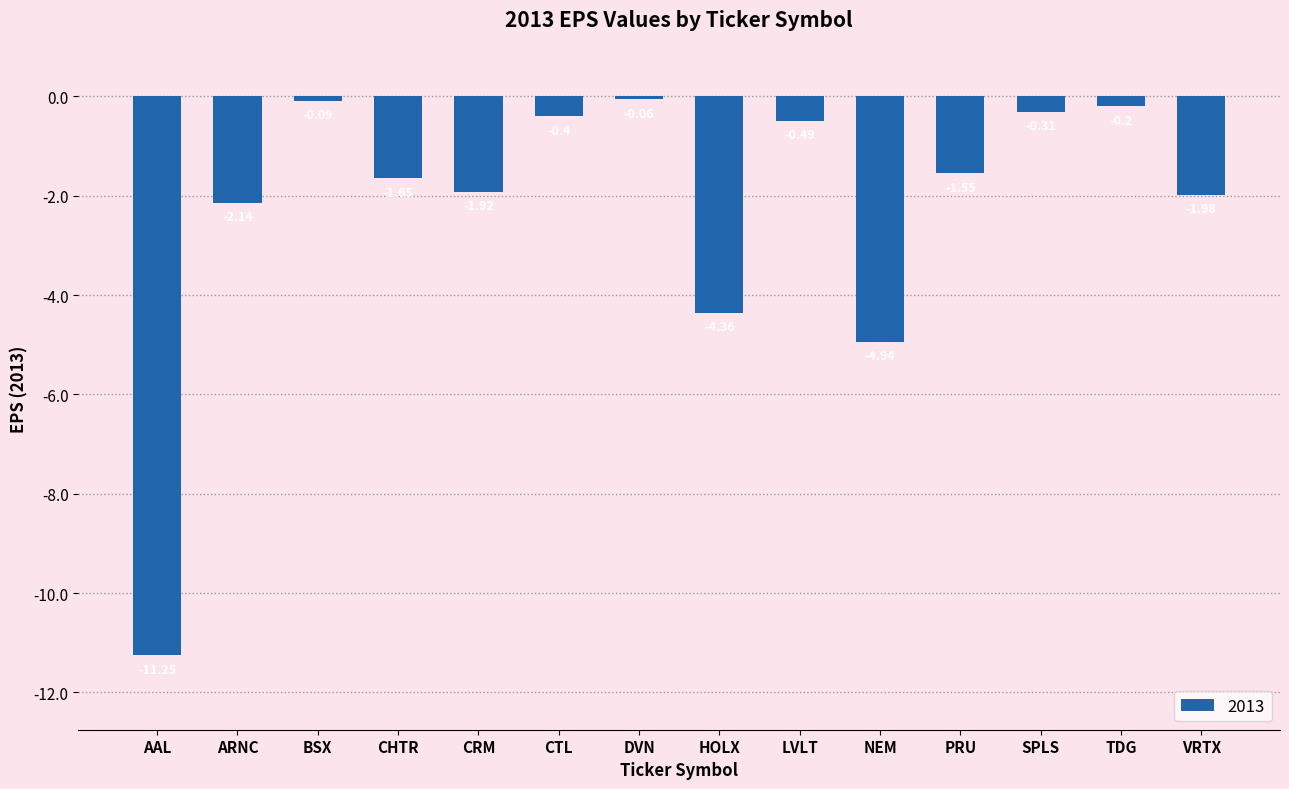

Are the bars horizontal?

No